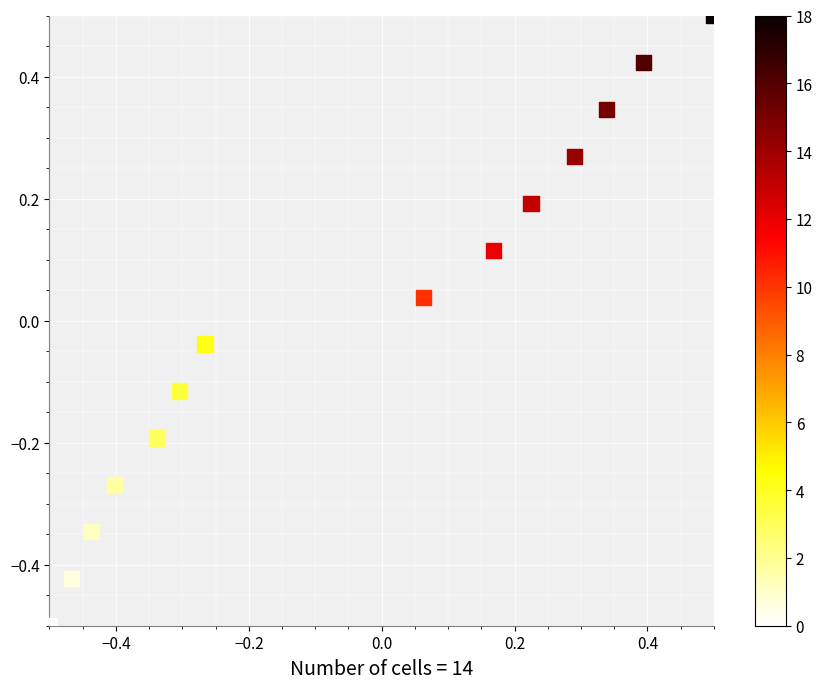

What is the range of X values (max minus min)?

1.0